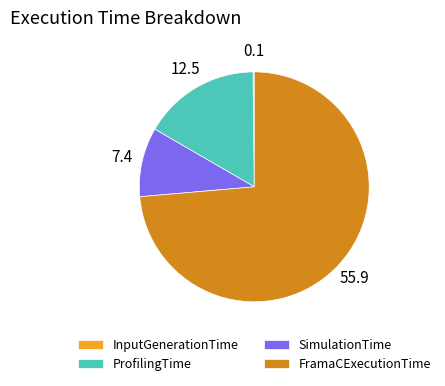

Which slice is the largest?

FramaCExecutionTime